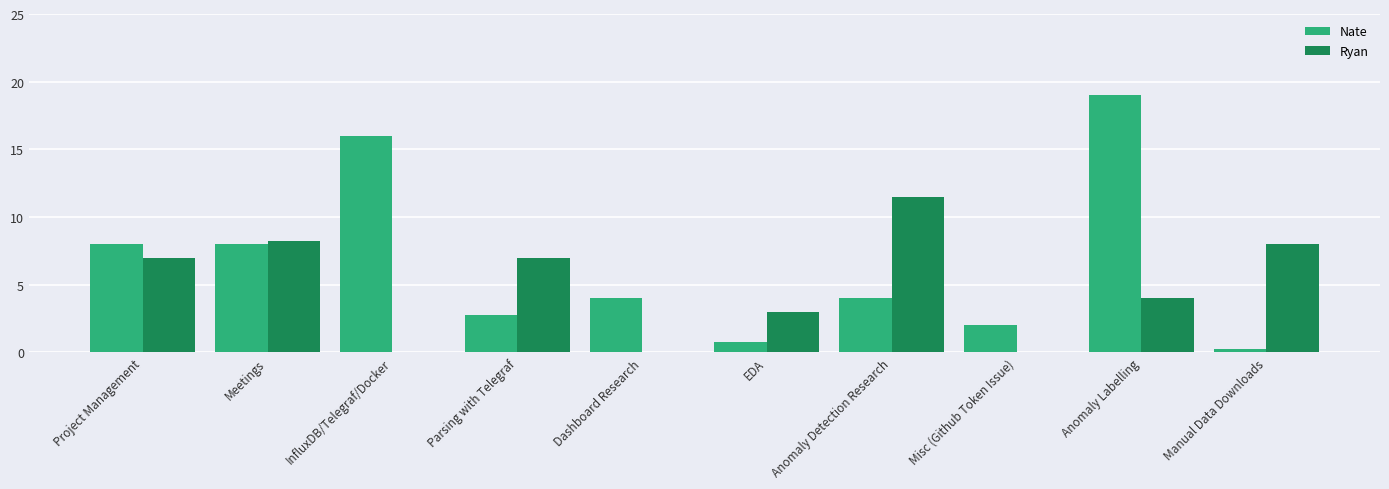

Read the Nate value at Meetings.

8.0